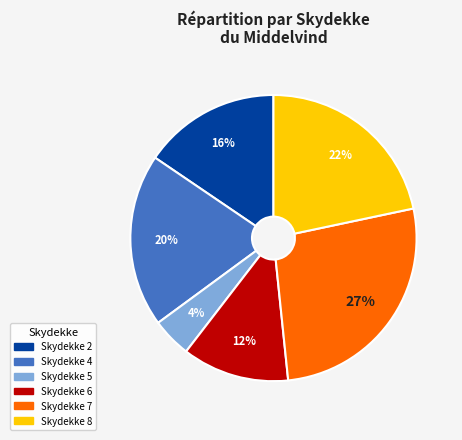

To the nearest percent, what is the average slice percentage?

17%